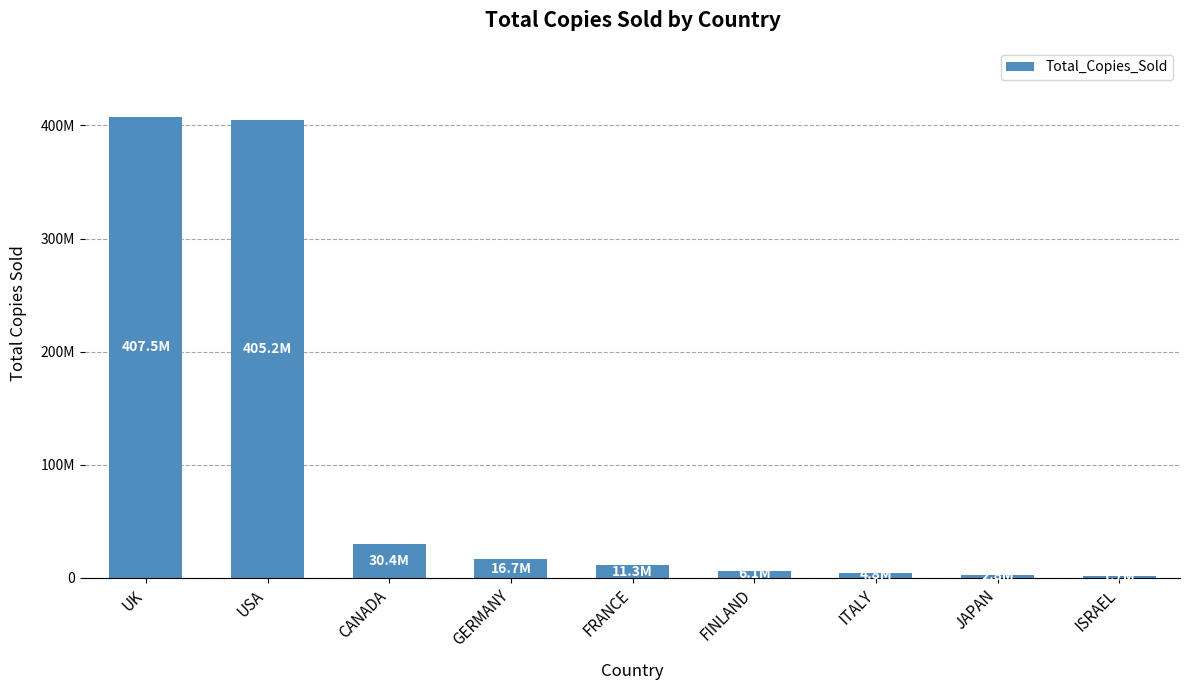

List the labels in order of value, largest first.

UK, USA, CANADA, GERMANY, FRANCE, FINLAND, ITALY, JAPAN, ISRAEL